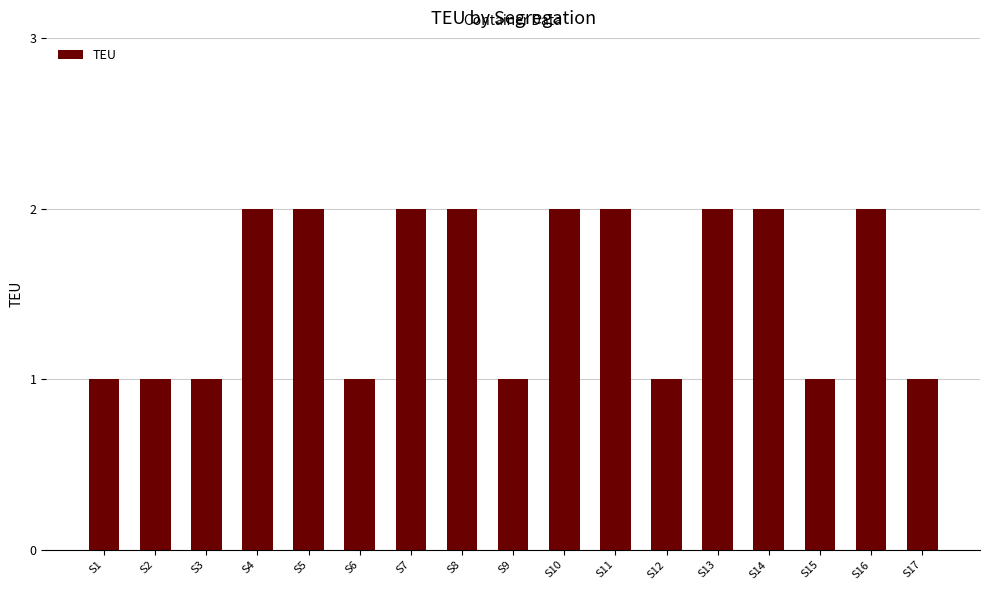

Are the bars grouped side by side (vs. stacked)?

No